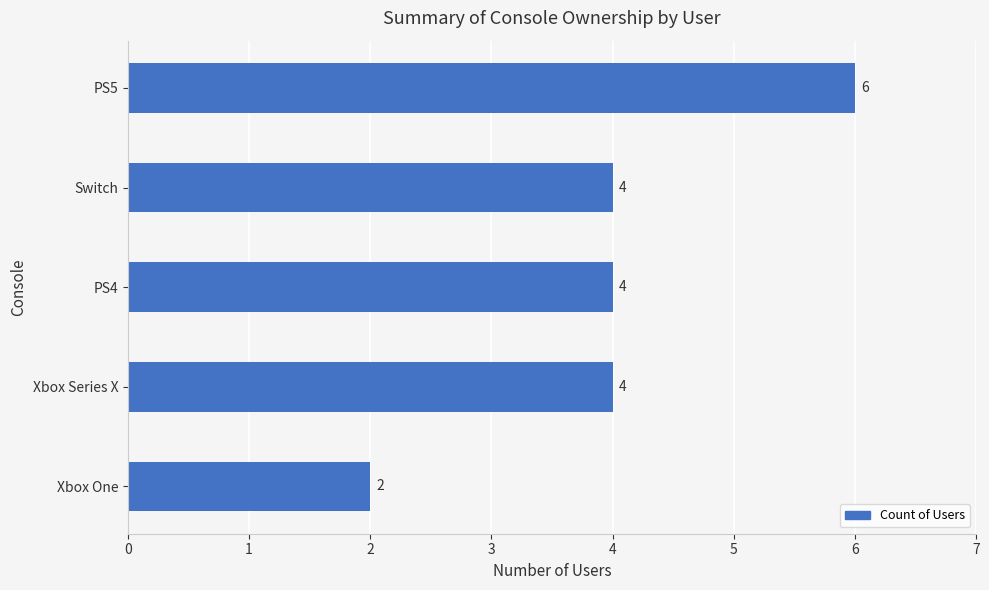

What is the difference between the maximum and minimum values?

4